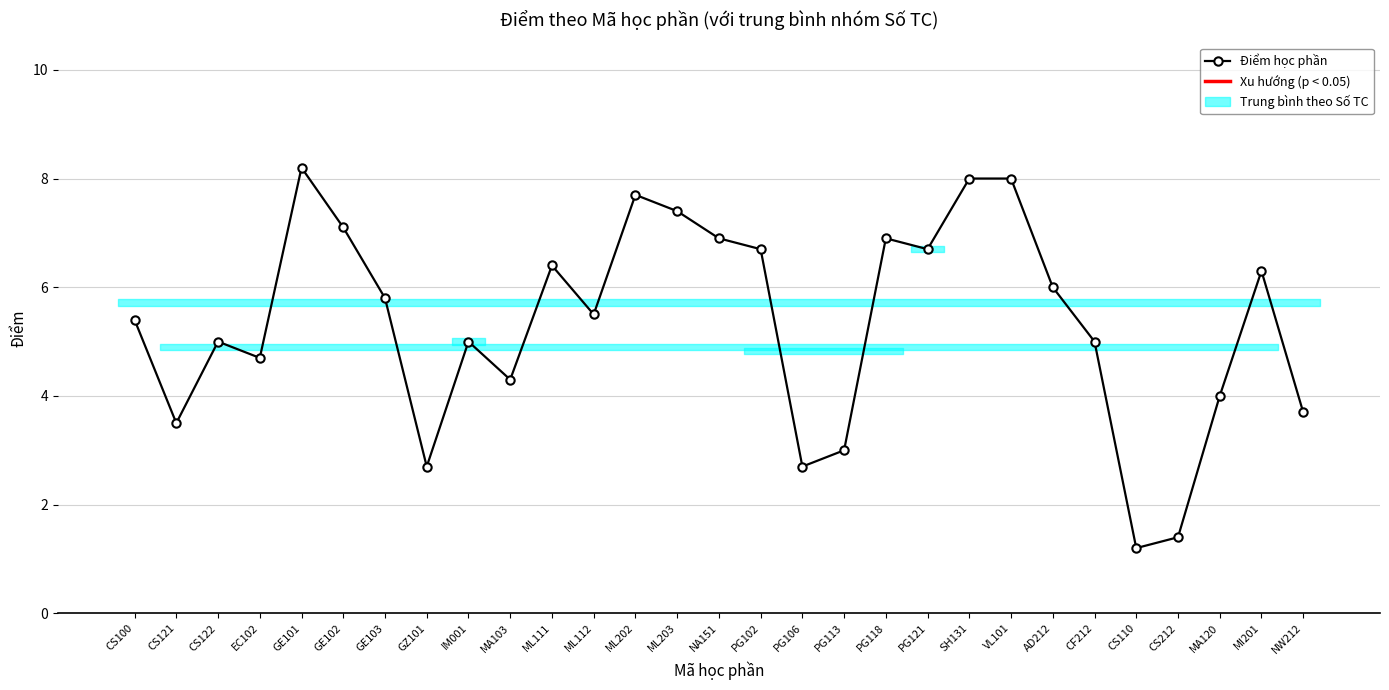

Which has a higher value, CS212 or GZ101?

GZ101